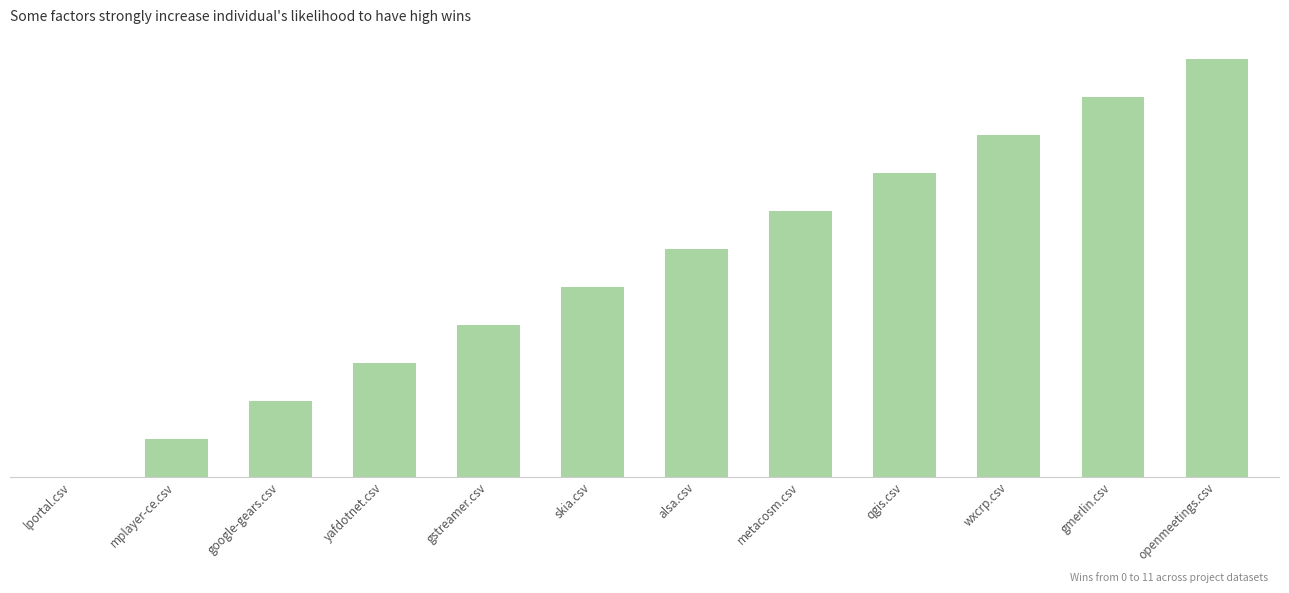

Between alsa.csv and google-gears.csv, which is larger?

alsa.csv